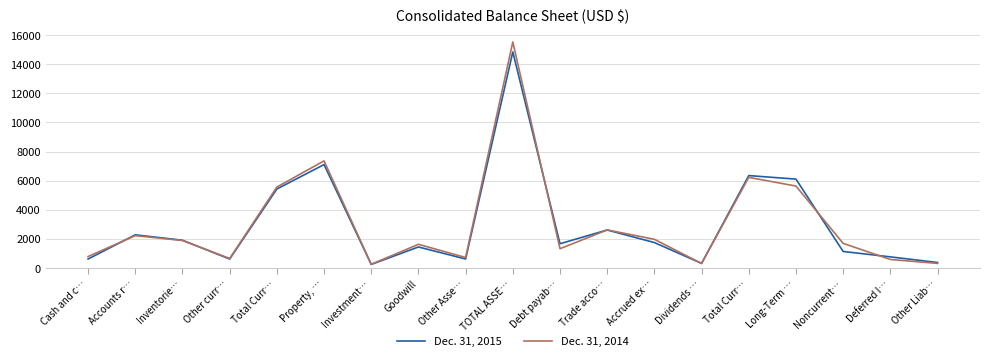

At Goodwill, list the series in order from smallest to largest.

Dec. 31, 2015, Dec. 31, 2014